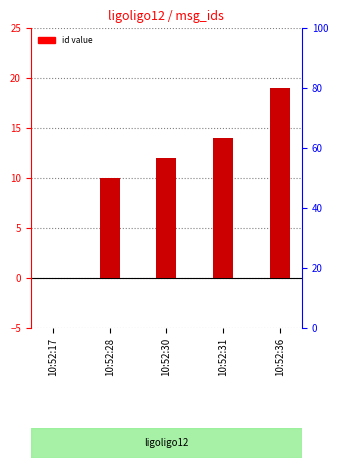

Is it true that the value at 10:52:17 is 0?

True